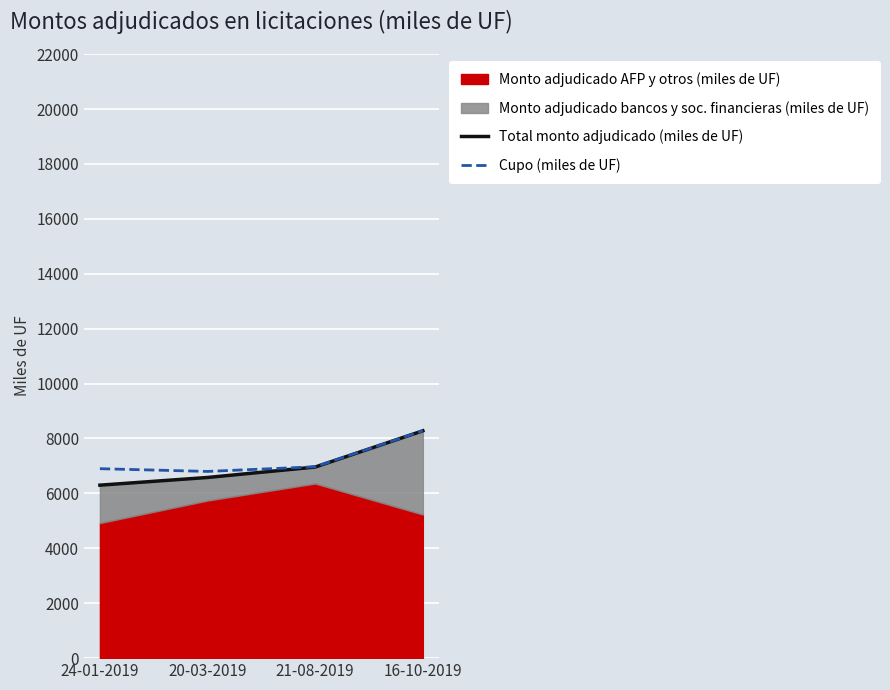

Is it true that Cupo (miles de UF) equals 4379 at 16-10-2019?

False